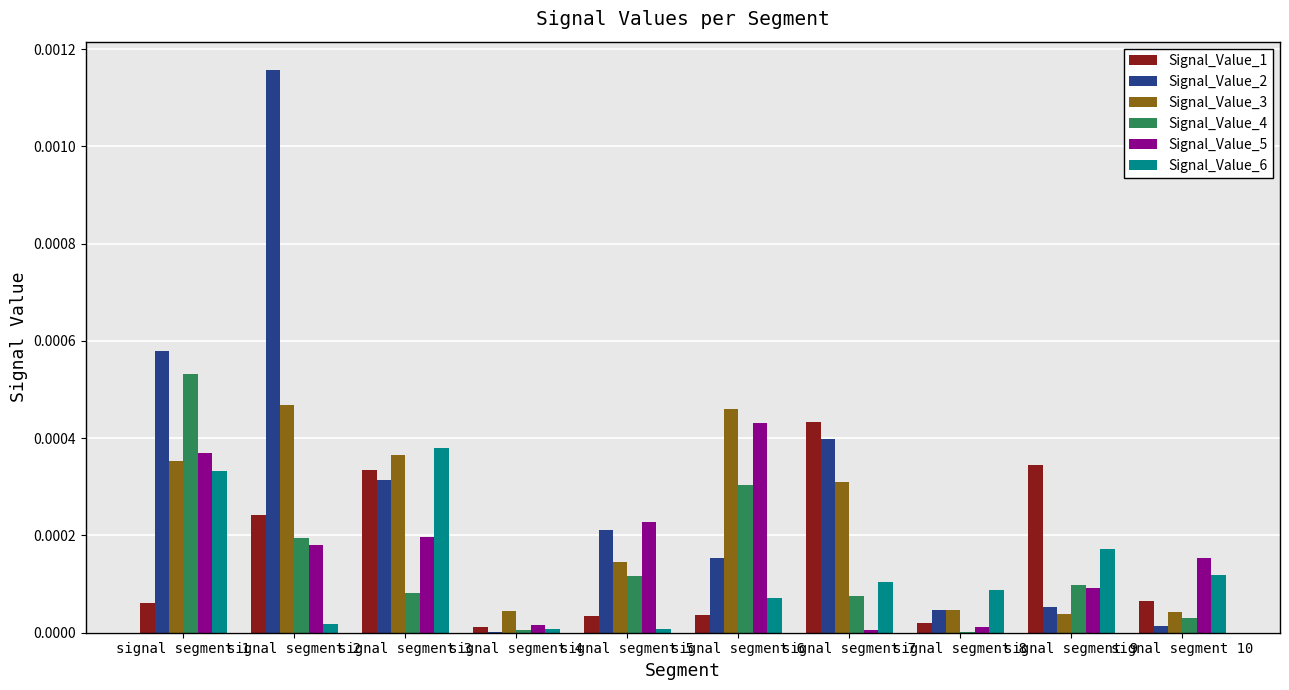

True or false: Signal_Value_5 has a value of 0.0 at signal segment 8.

True